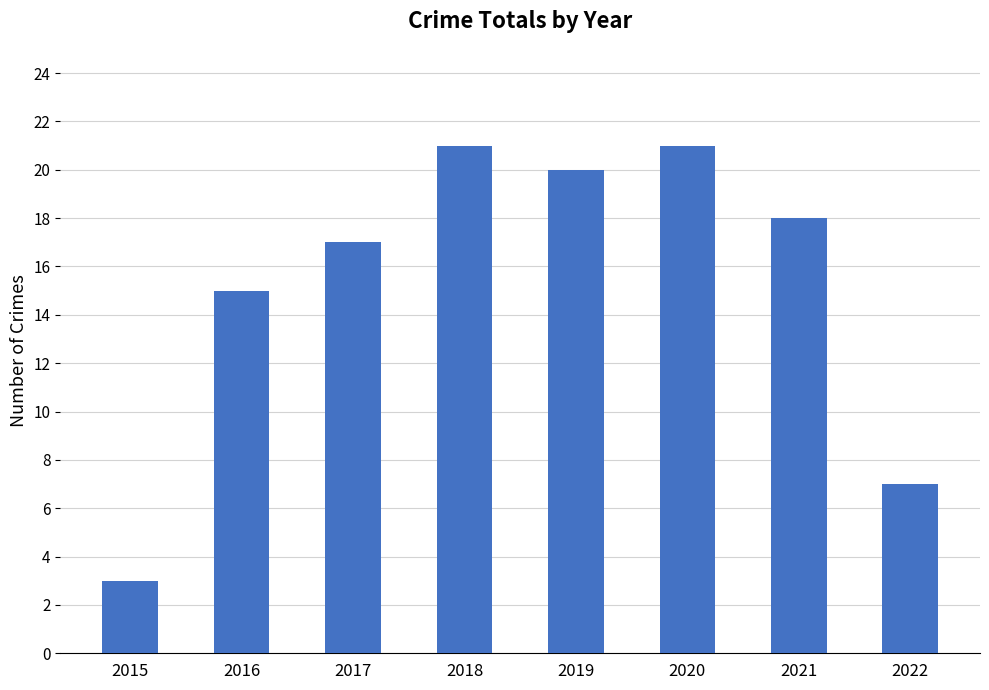

Are the bars horizontal?

No